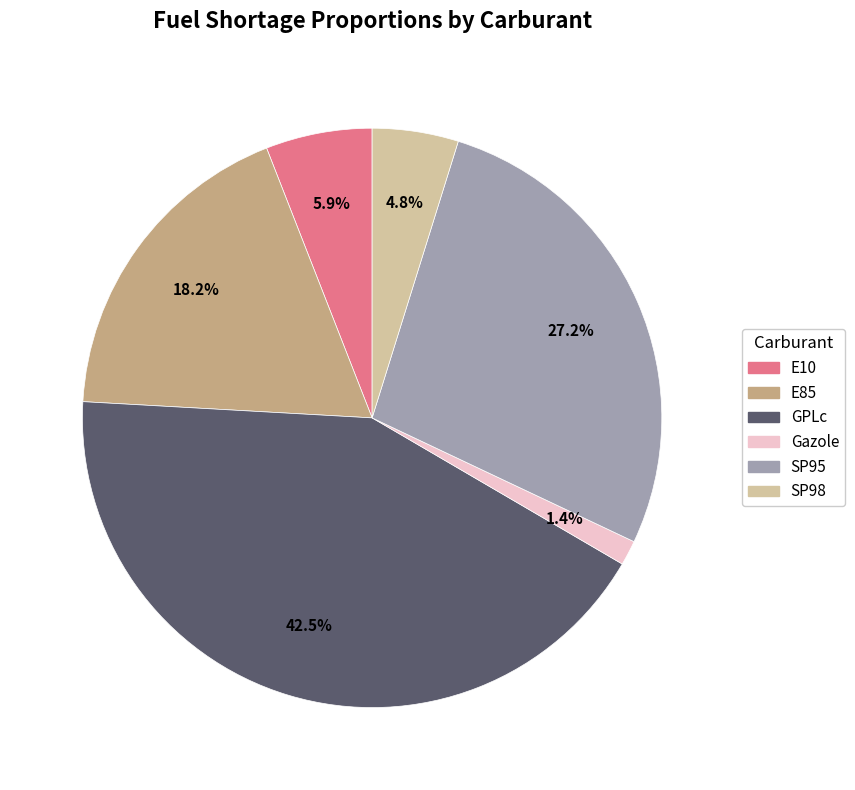

What is the largest slice in the pie chart?

GPLc